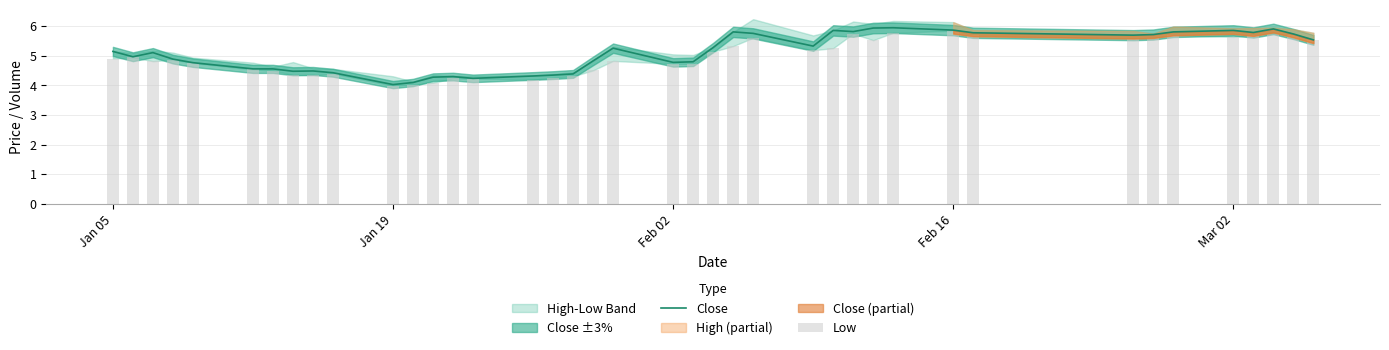

What is the lowest value of the Close series?

4.0